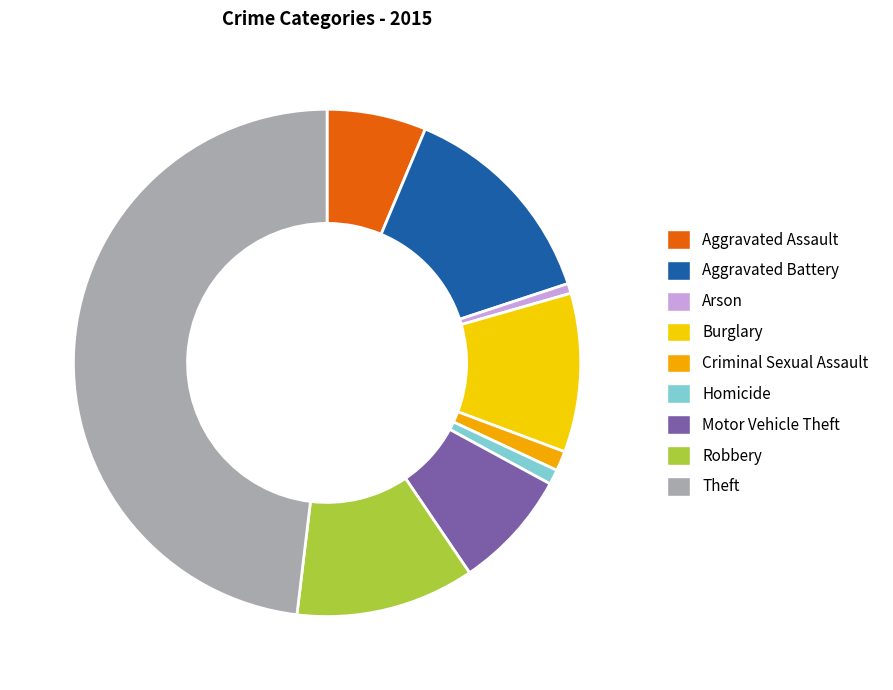

Which has a higher value, Aggravated Assault or Homicide?

Aggravated Assault